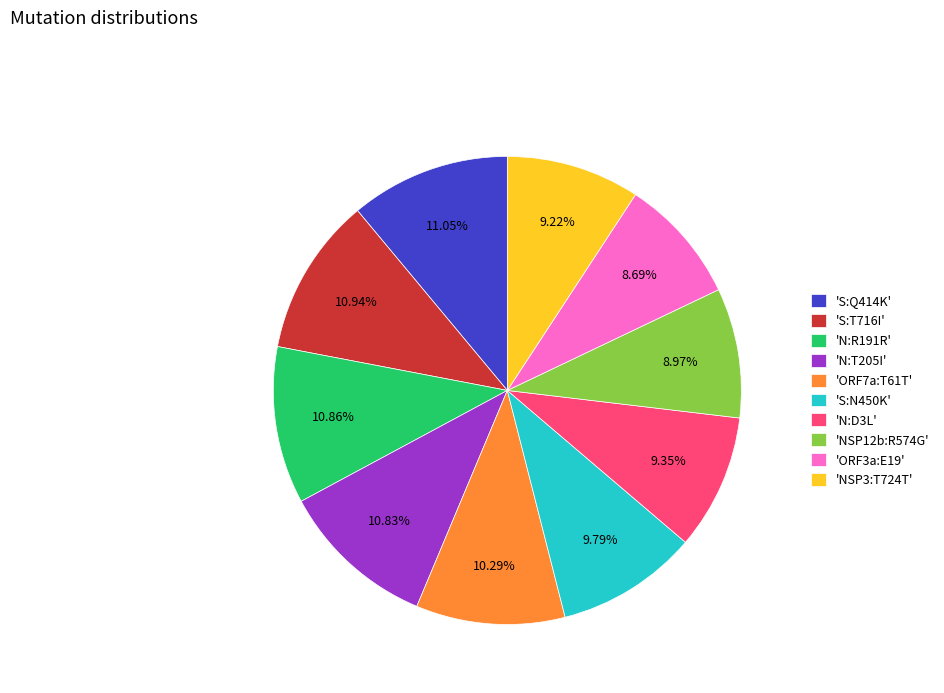

Between 'ORF3a:E19' and 'S:N450K', which is larger?

'S:N450K'